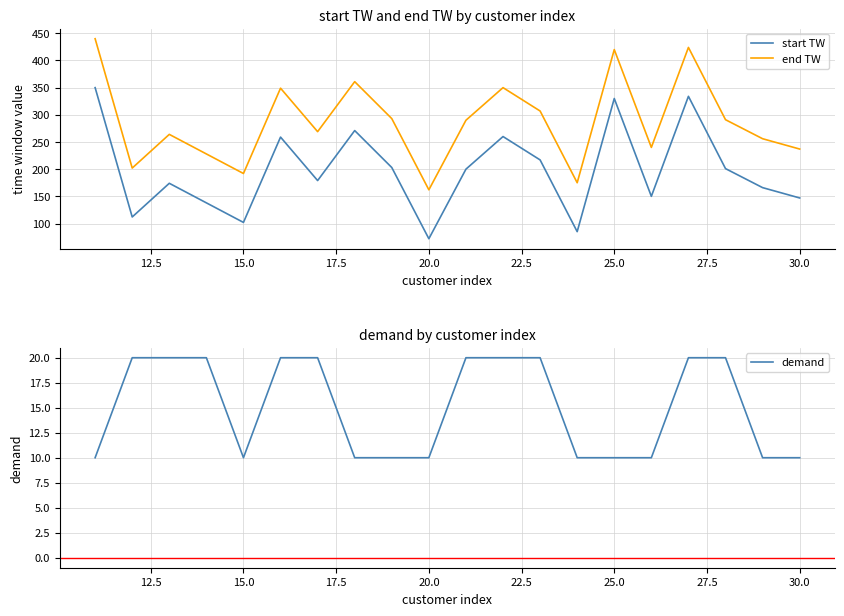

True or false: demand and start TW intersect in this chart.

False